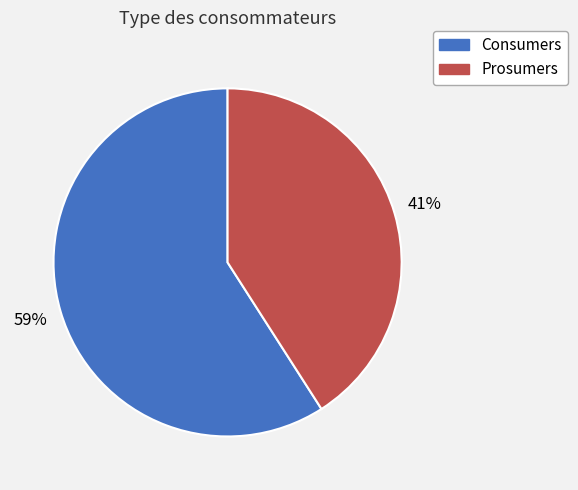

To the nearest percent, what percentage of the pie is Prosumers?

41%